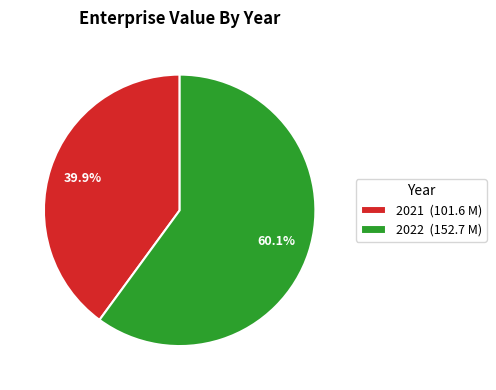

How many slices are in this pie chart?

2